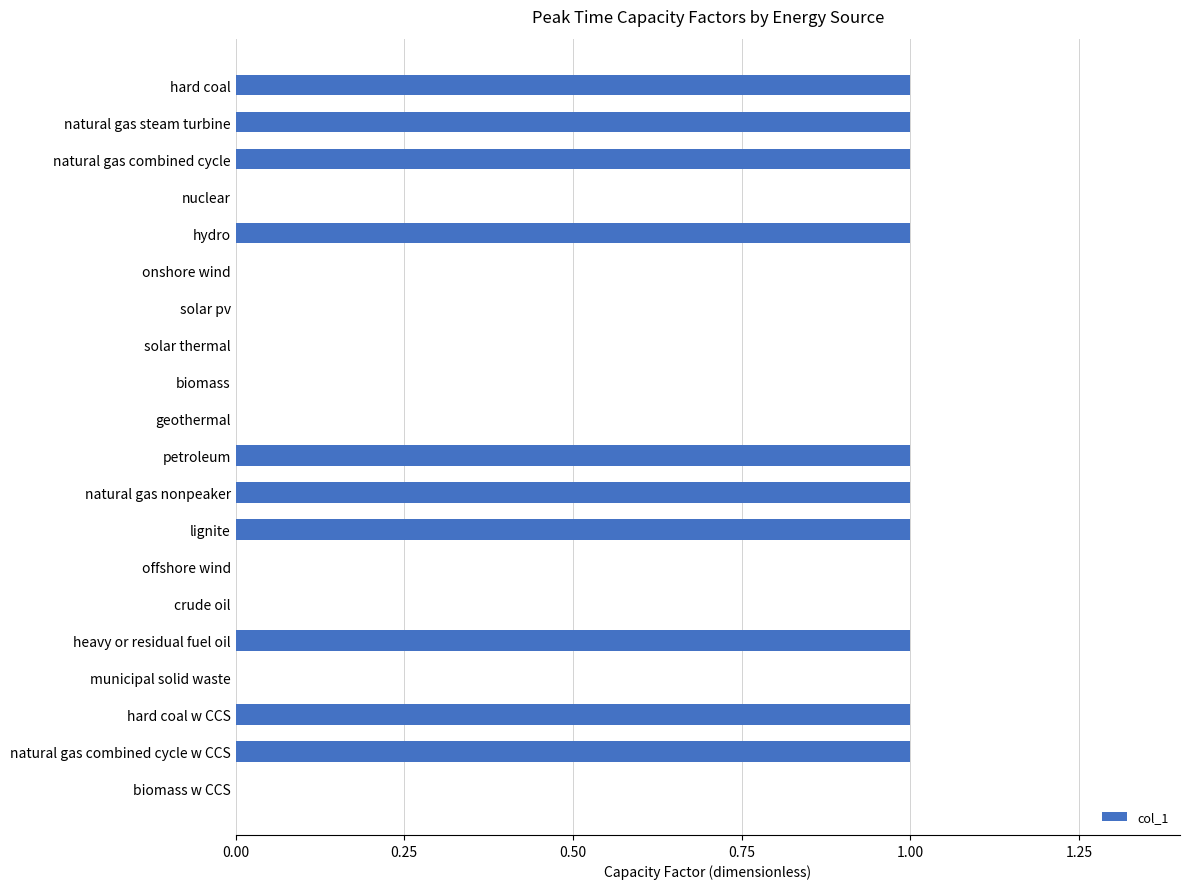

Approximately how many times larger is the value at natural gas combined cycle compared to petroleum?

1.0